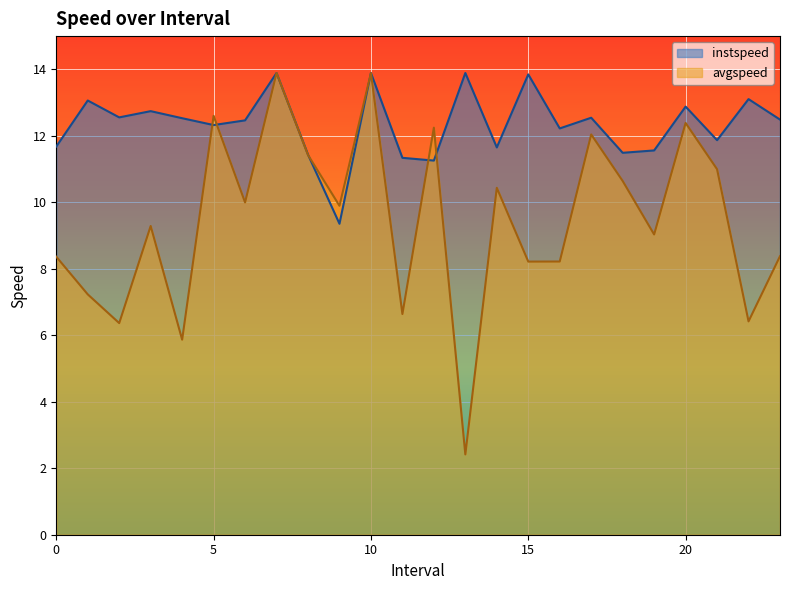

Which series ends up on top after the final intersection of avgspeed and instspeed?

instspeed